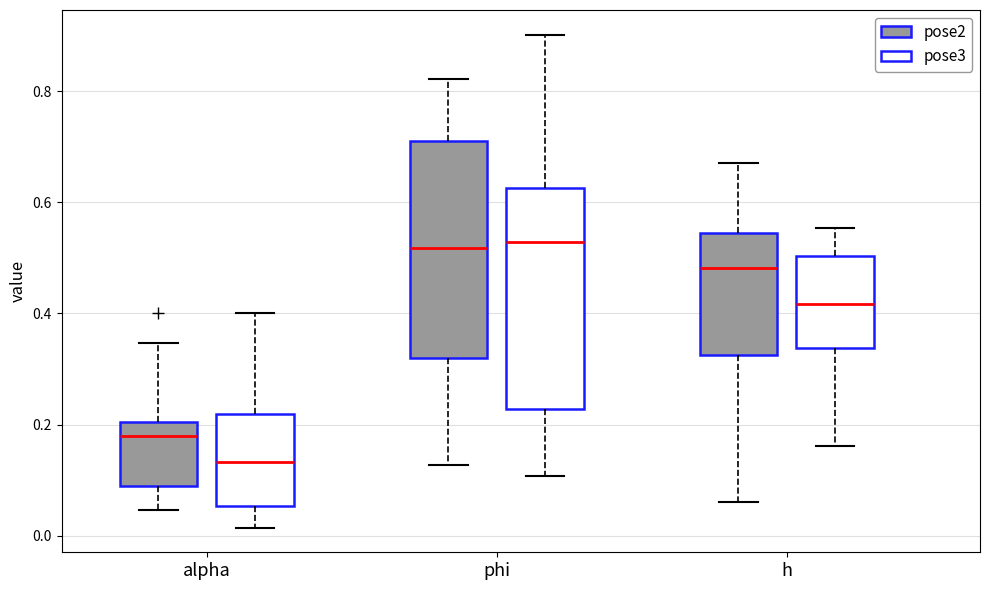

Reading left to right, transcribe this box plot: for each box, give where its median line is, the range the box spans, and where its two whiskers end, as read against the y-axis. The values are not printed on the chart, so give them approximately, as read against the axis.

alpha (pose2): median 0.18, box 0.08 to 0.20, whiskers 0.04 to 0.34
alpha (pose3): median 0.14, box 0.06 to 0.22, whiskers 0.02 to 0.40
phi (pose2): median 0.52, box 0.32 to 0.72, whiskers 0.12 to 0.82
phi (pose3): median 0.52, box 0.22 to 0.62, whiskers 0.10 to 0.90
h (pose2): median 0.48, box 0.32 to 0.54, whiskers 0.06 to 0.68
h (pose3): median 0.42, box 0.34 to 0.50, whiskers 0.16 to 0.56